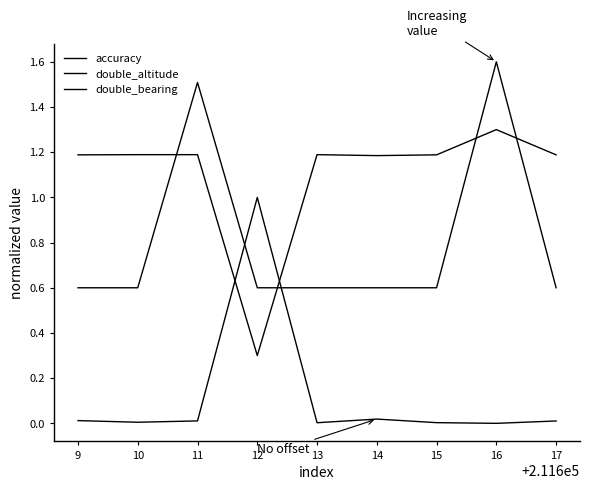

How many lines are shown in the chart?

3